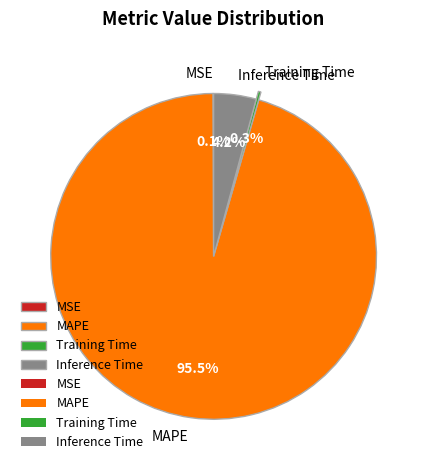

Which category has the biggest portion of the pie?

MAPE